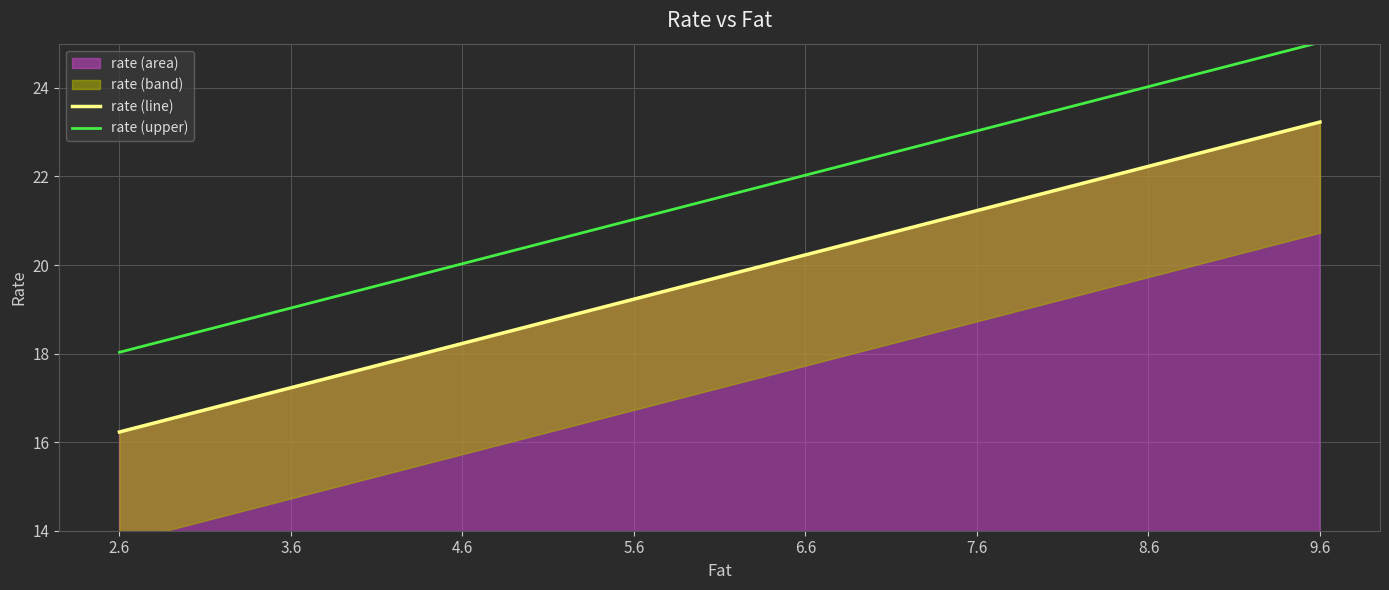

True or false: rate (line) has more than 2 interior local peaks.

False